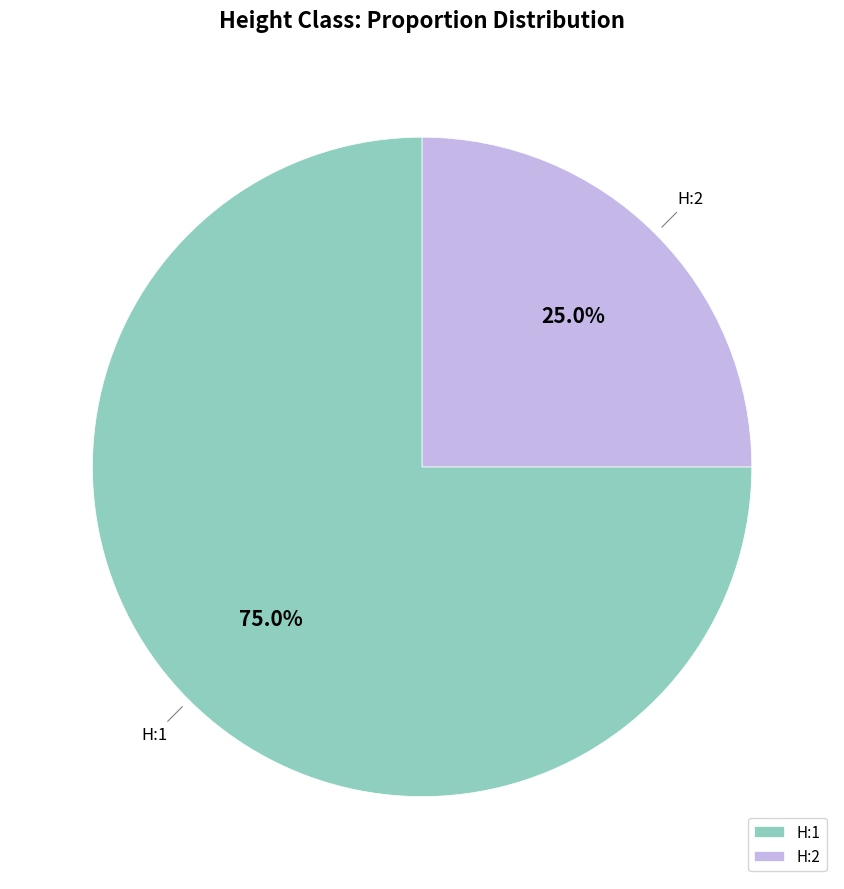

True or false: H:2 accounts for 25% of the total.

True